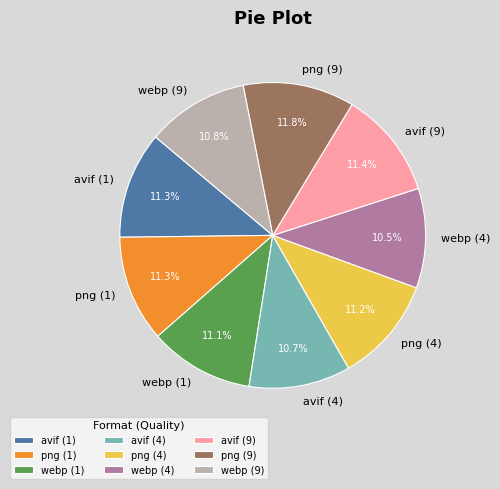

The webp (4) slice represents 1% of the pie. True or false?

False